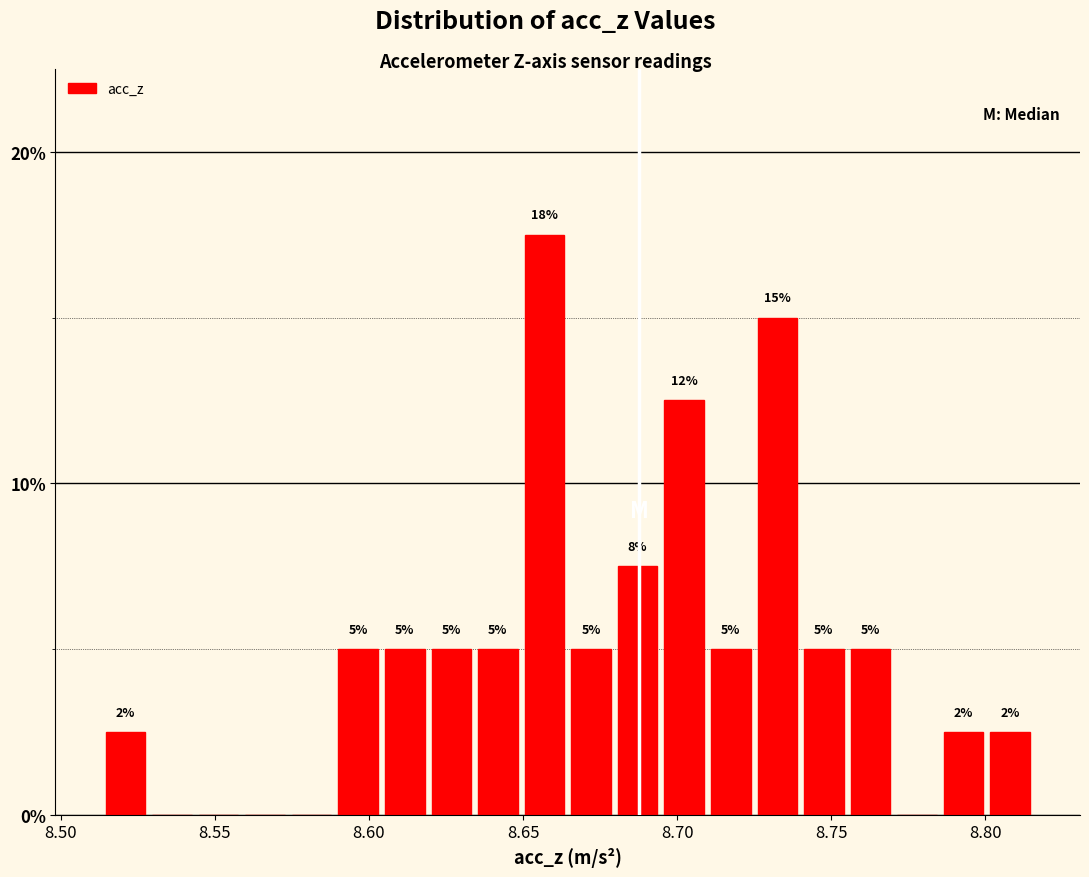

Read against the x-axis, roughly where is the centre of the tallest bar?

8.655